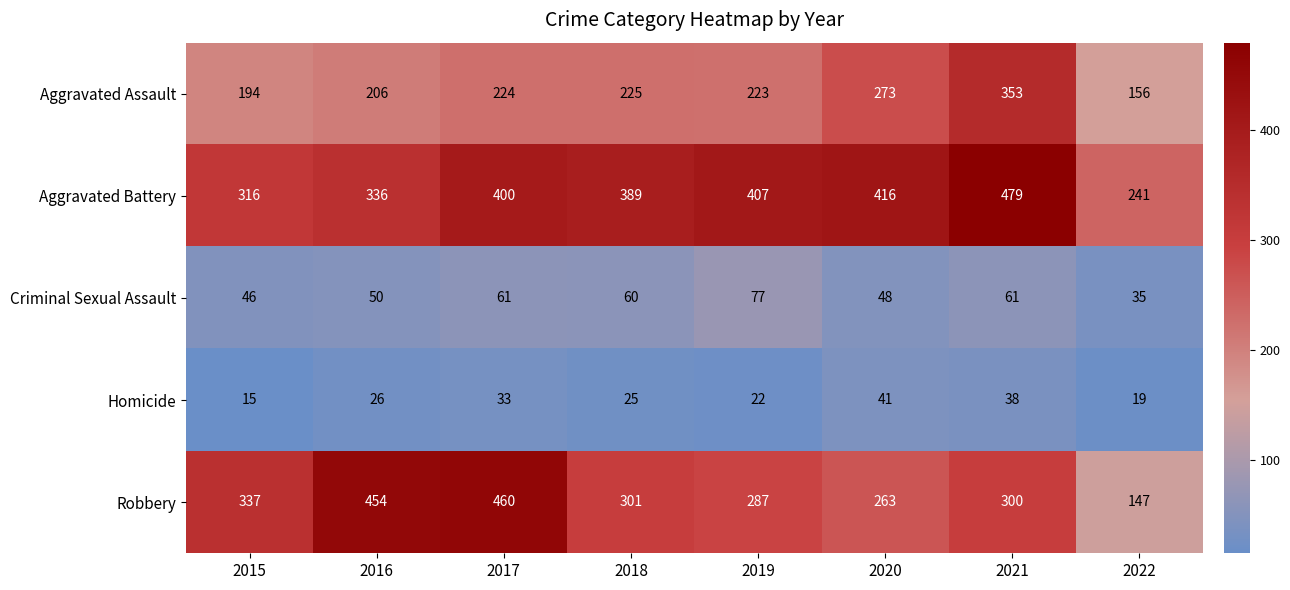

What is the sum of all Homicide values?

219